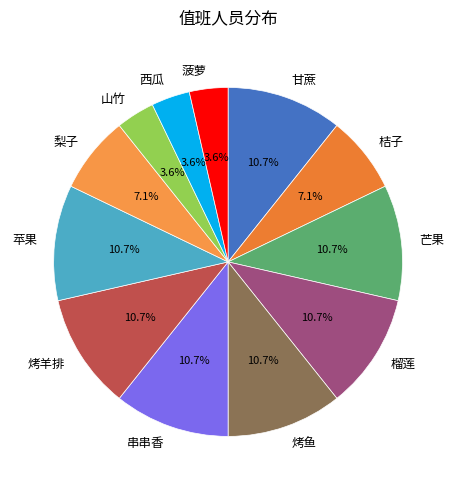

Is the sum of 甘蔗 and 苹果 greater than half?

No